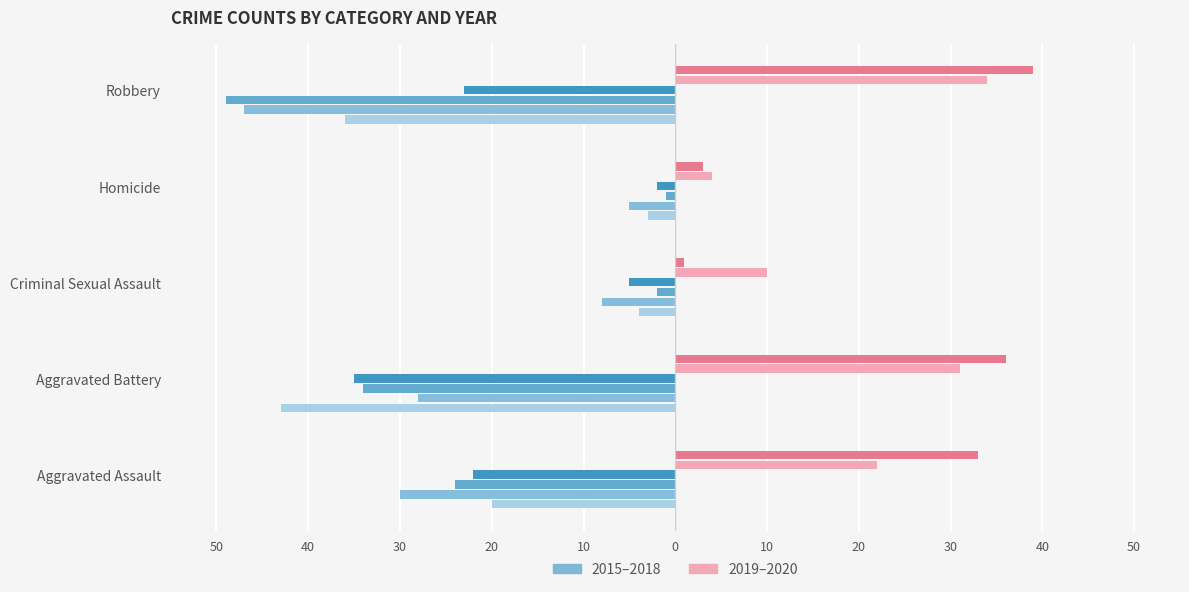

What position from the left is Robbery?

5